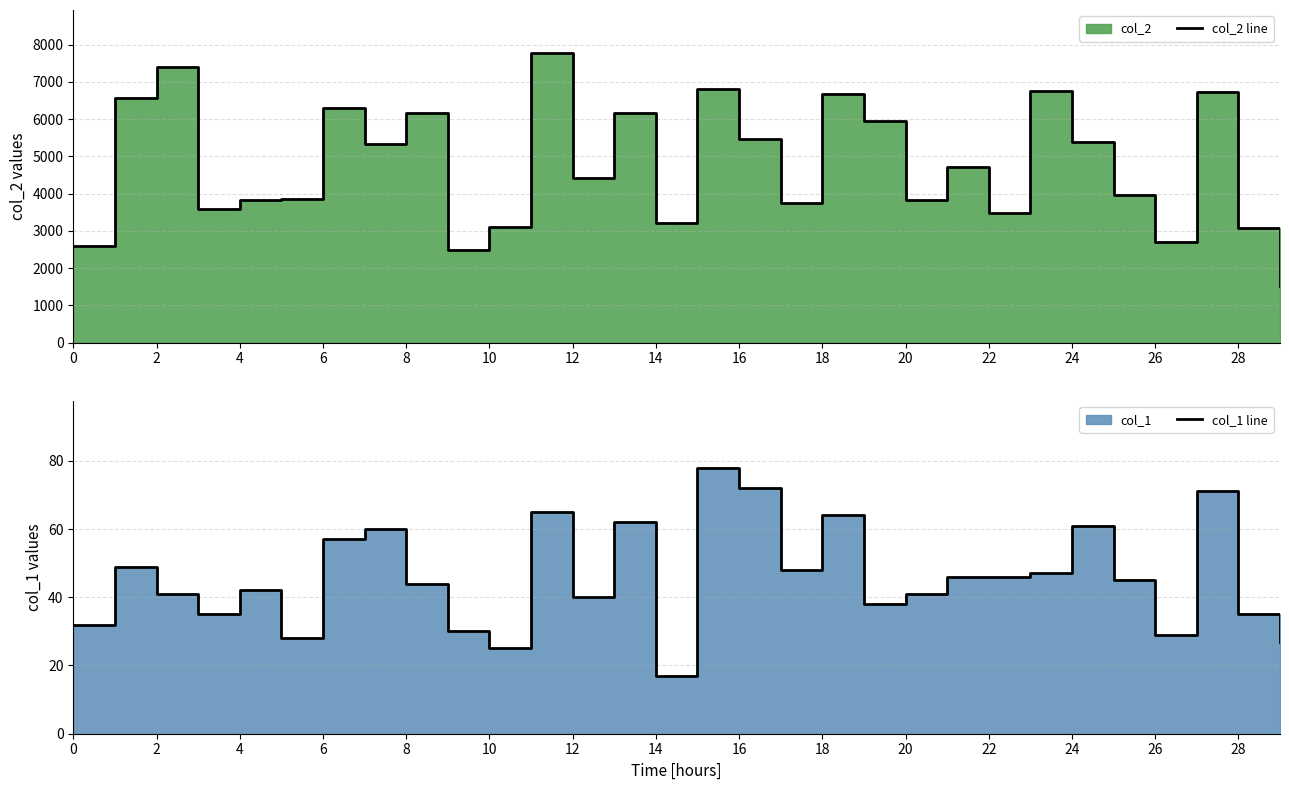

Reading right to left, transcribe all the data shown in this chart.

col_2 line: 1512	3086	6730	2700	3964	5372	6757	3471	4703	3825	5957	6660	3736	5465	6814	3210	6166	4412	7763	3093	2494	6155	5337	6292	3852	3835	3578	7409	6575	2587
col_1 line: 27	35	71	29	45	61	47	46	46	41	38	64	48	72	78	17	62	40	65	25	30	44	60	57	28	42	35	41	49	32